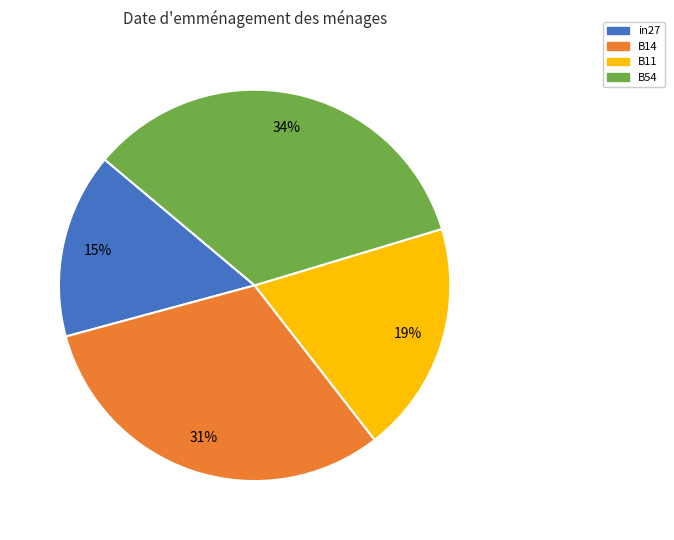

Is there a majority slice in this chart?

No